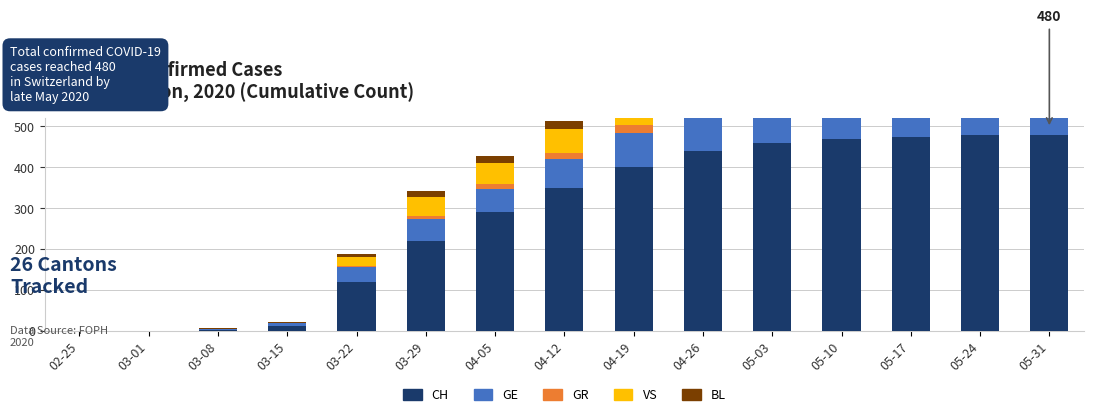

At which category is the sum across all series the highest?

05-31